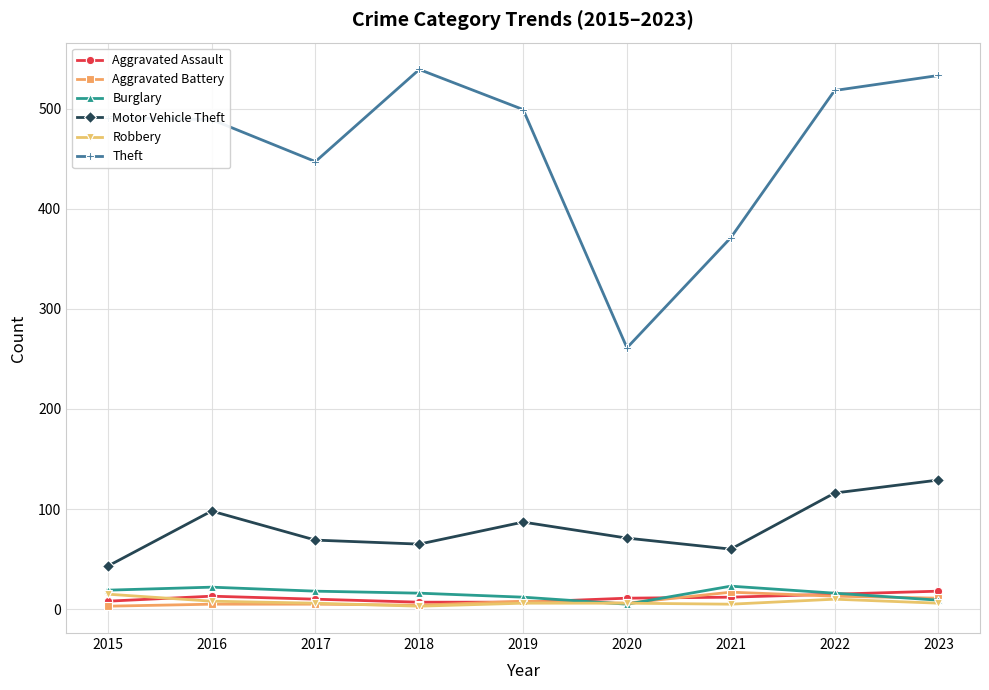

The value of Motor Vehicle Theft at 2018 is 65. True or false?

True